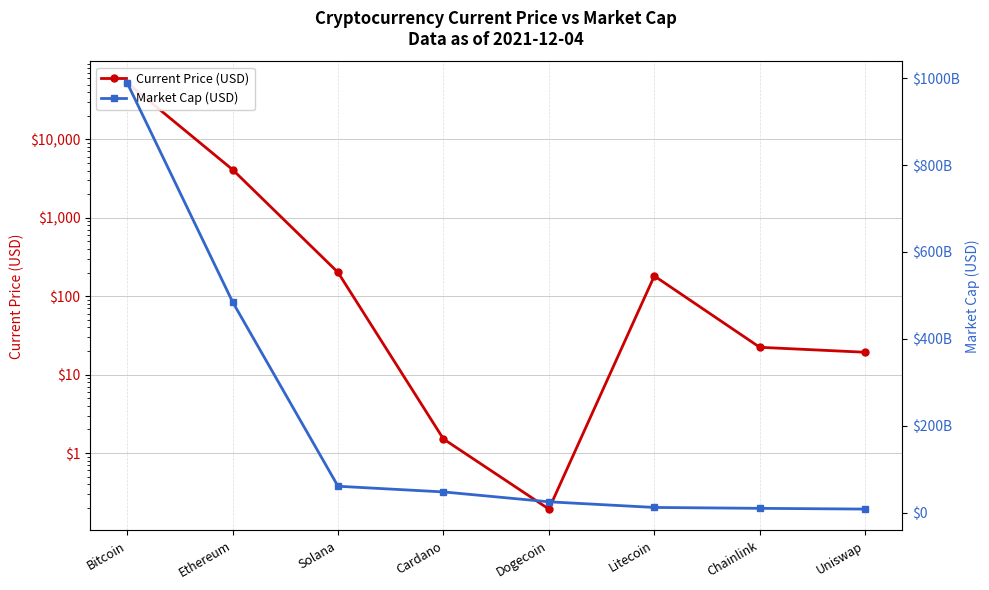

How many categories are shown in the chart?

8